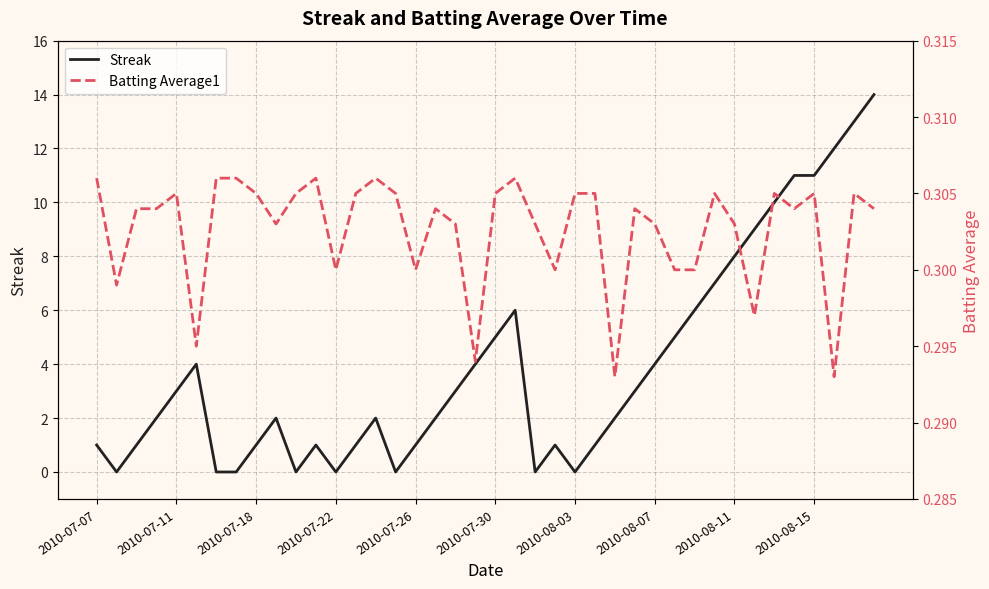

True or false: Streak and Batting Average1 cross at least once.

True